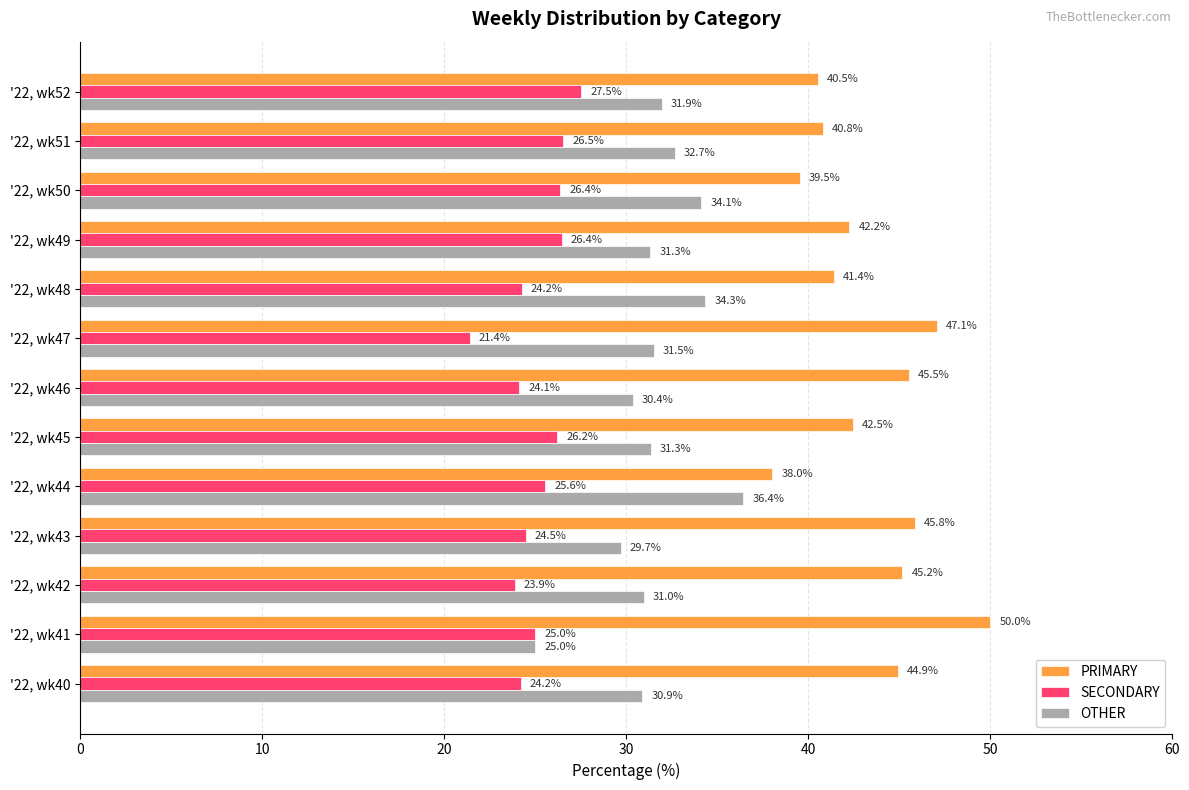

Is it true that PRIMARY equals 12.6 at '22, wk47?

False